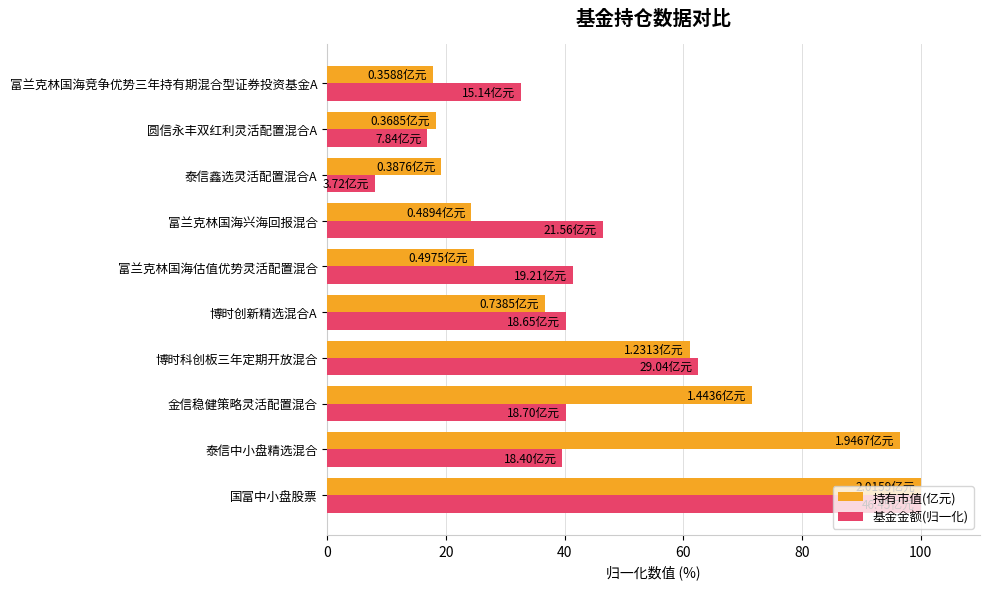

What are all the series names shown in the legend?

持有市值(亿元), 基金金额(归一化)